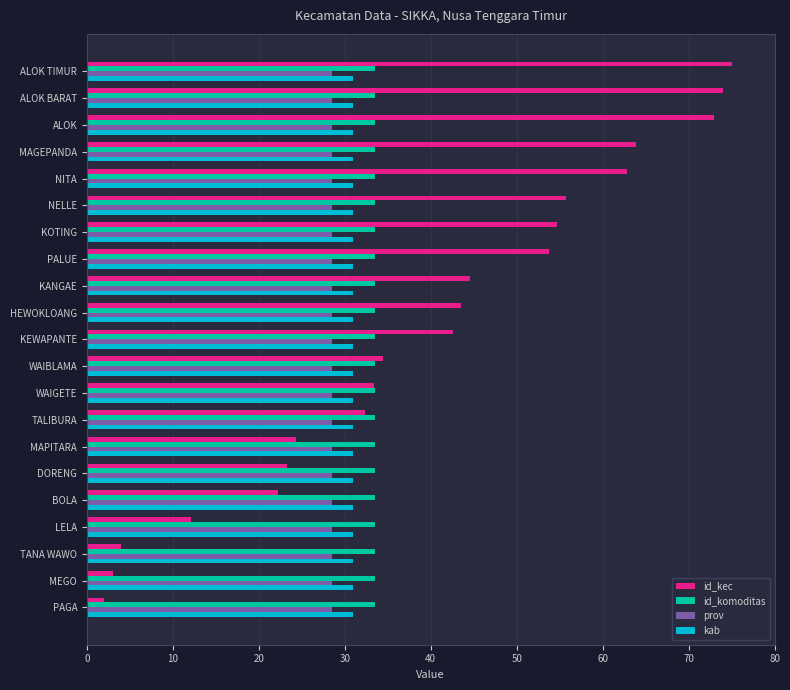

What is the difference between the highest and lowest values at PAGA?

31.5